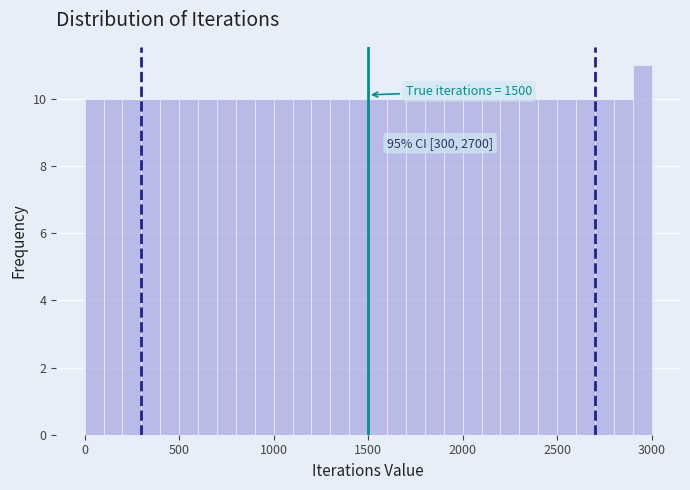

Read against the x-axis, roughly where is the centre of the tallest bar?

2950